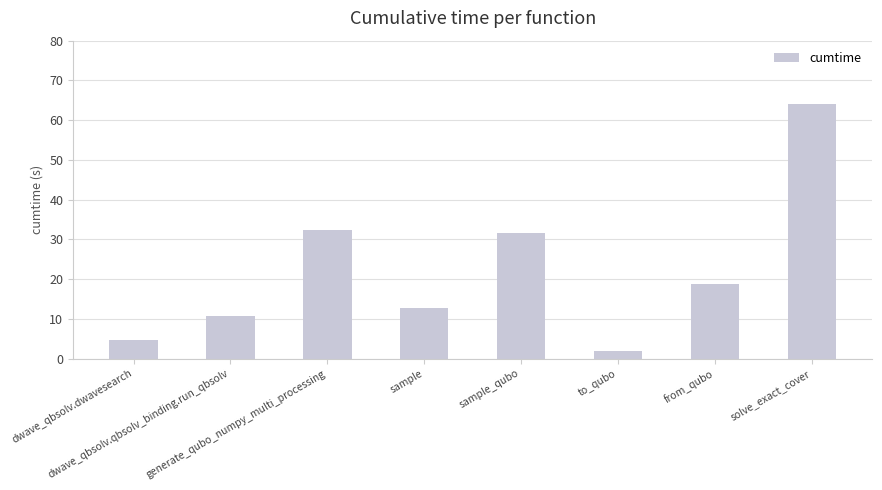

What is the difference between the second highest and second lowest values?

27.8